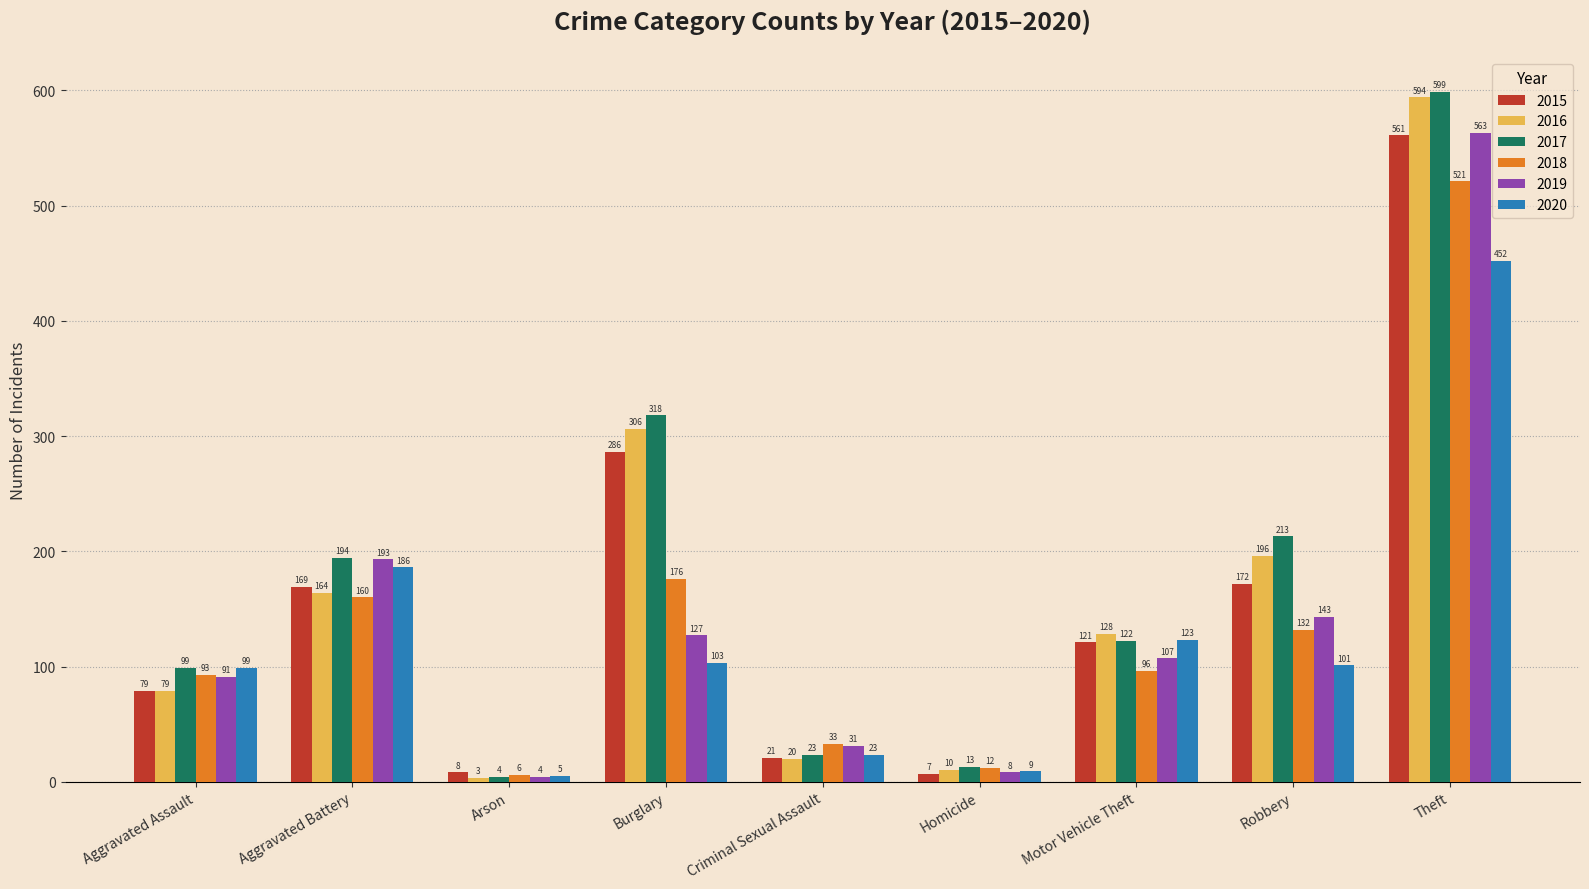

What is the value of the 2018 bar at the 5th from the left?

33